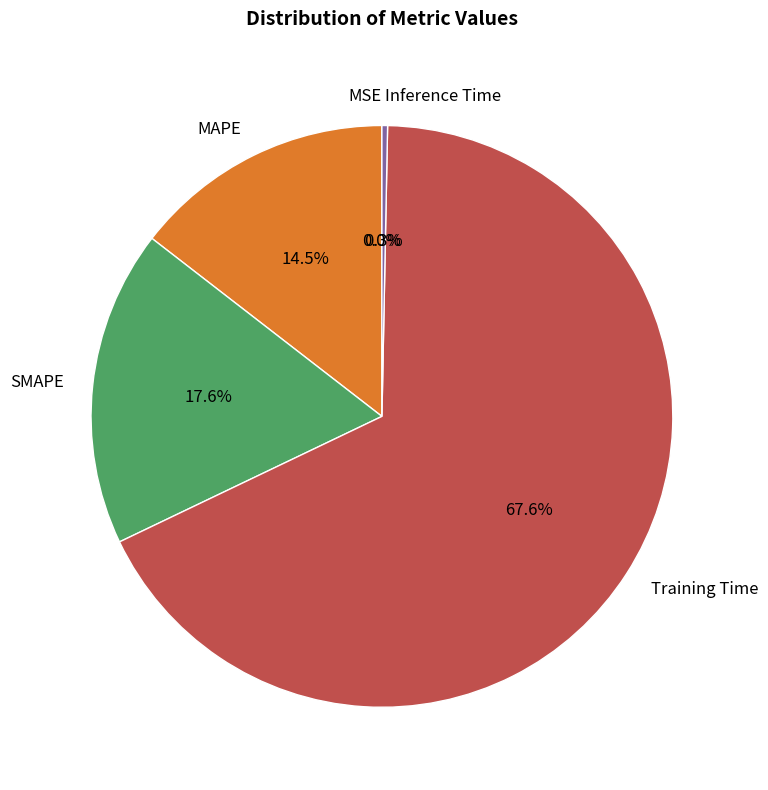

Which slice represents more than half of the pie?

Training Time